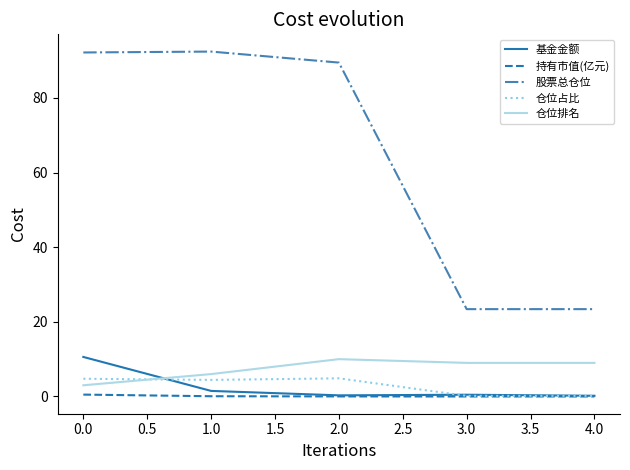

What is the greatest value displayed?

92.4